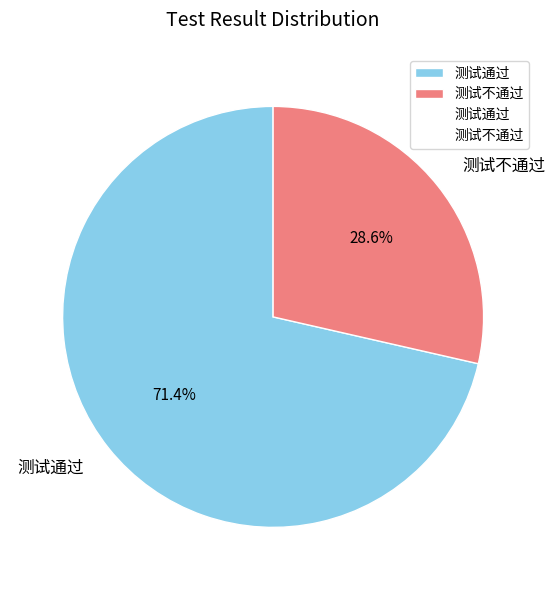

Which slice is the largest?

测试通过